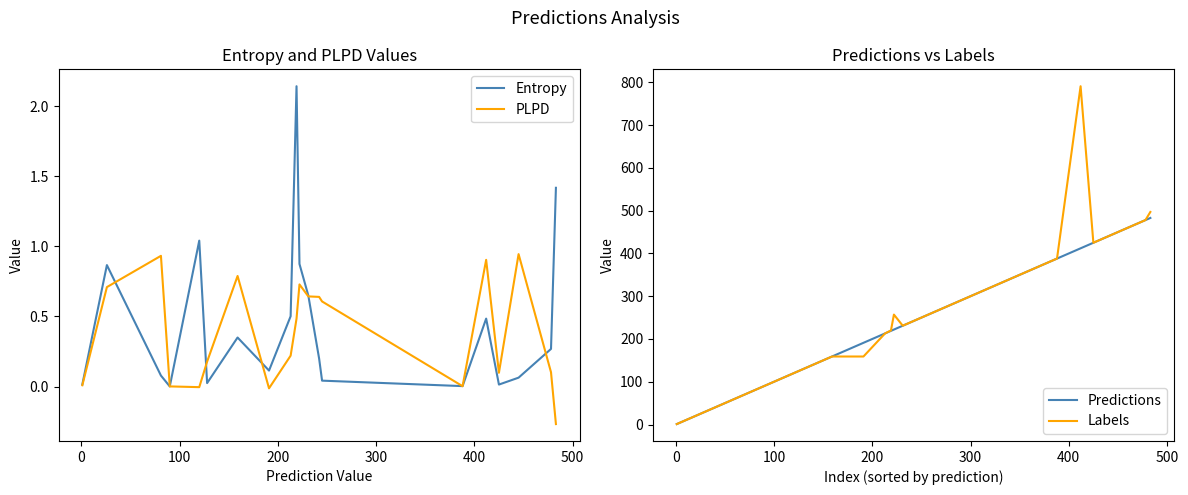

How many interior local valleys does the Entropy series have?

5